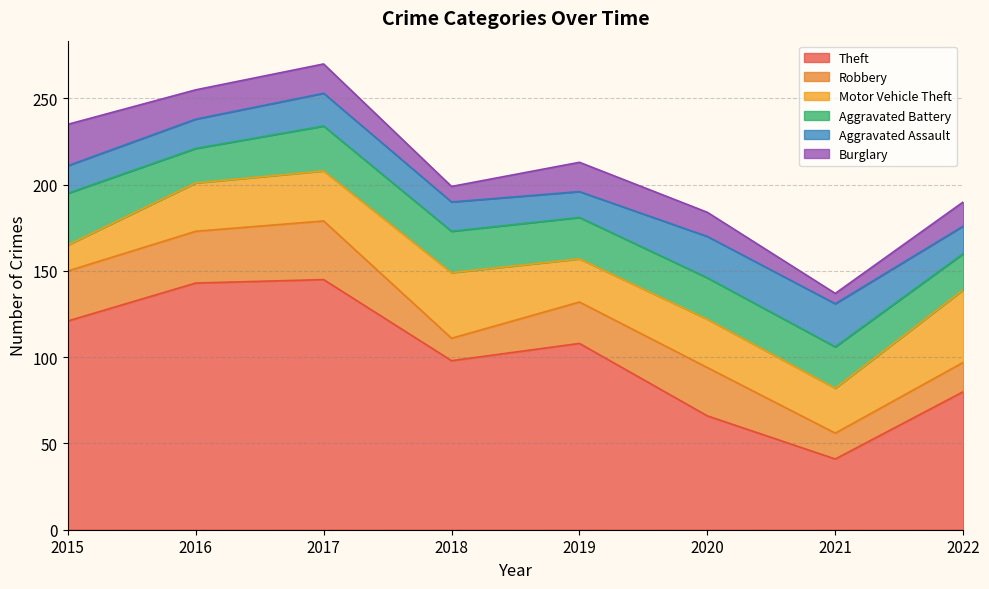

Between 2016 and 2021, which series saw the biggest shift?

Theft